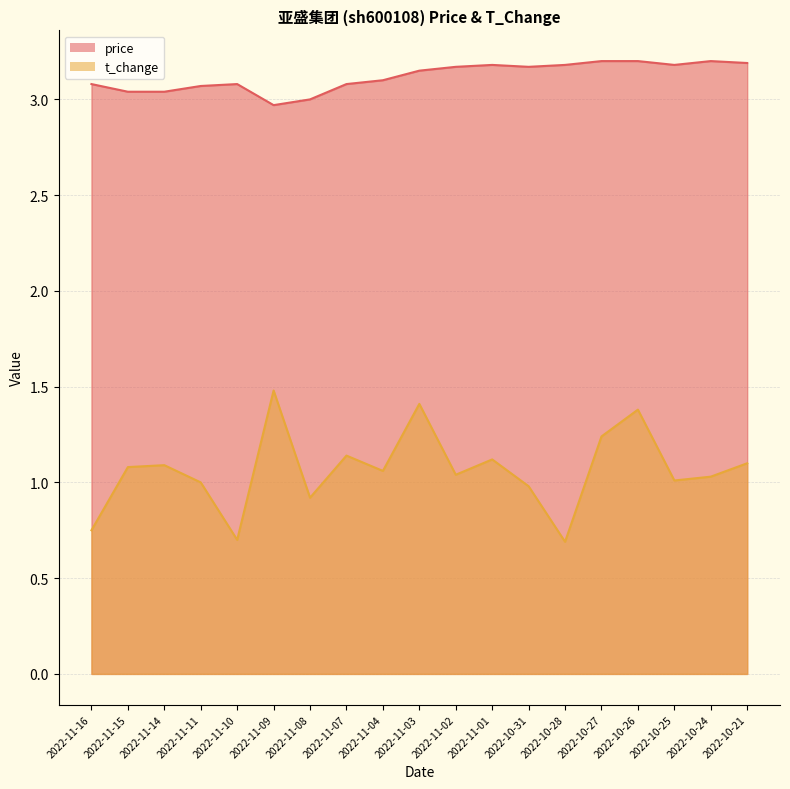

Rank the series by their maximum value, from lowest to highest.

t_change, price